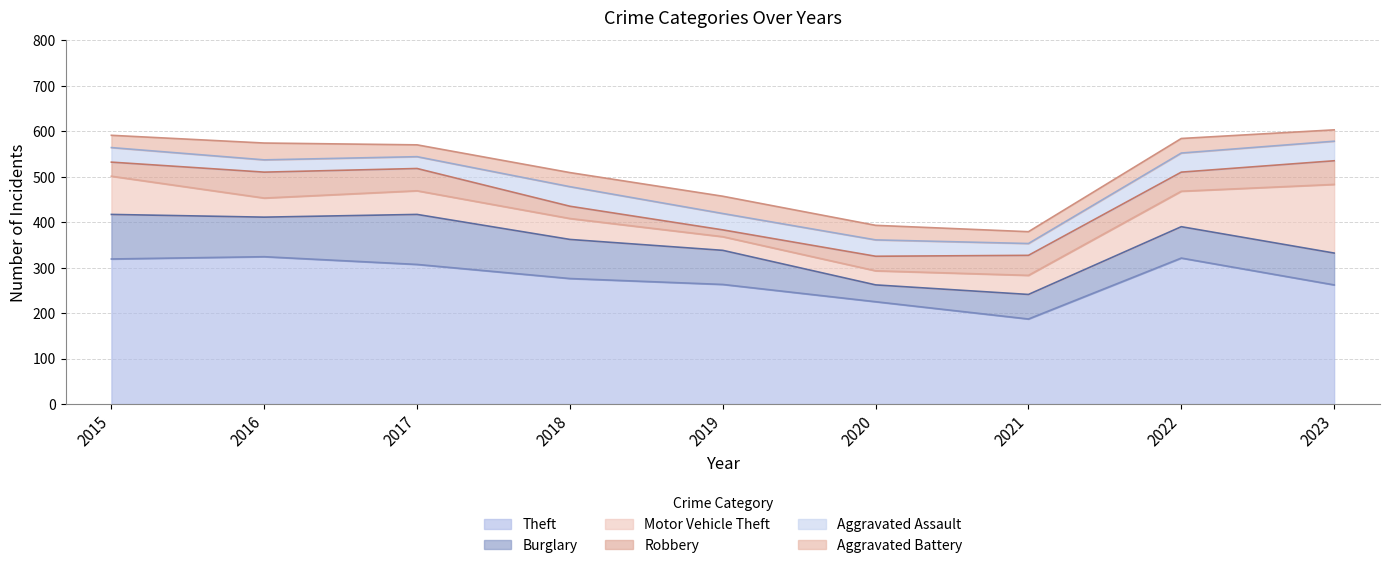

Where is Aggravated Battery nearest to the value 31?

2018